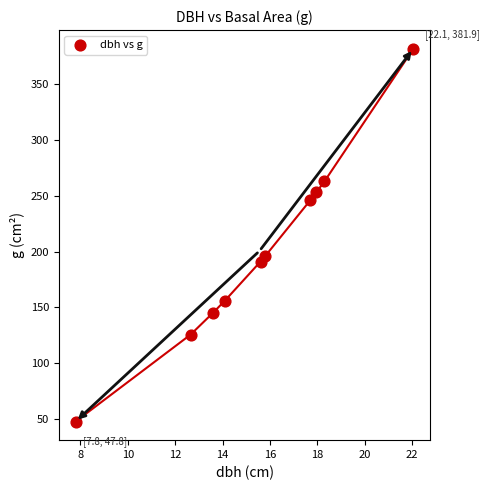

What is the average X value?

15.6